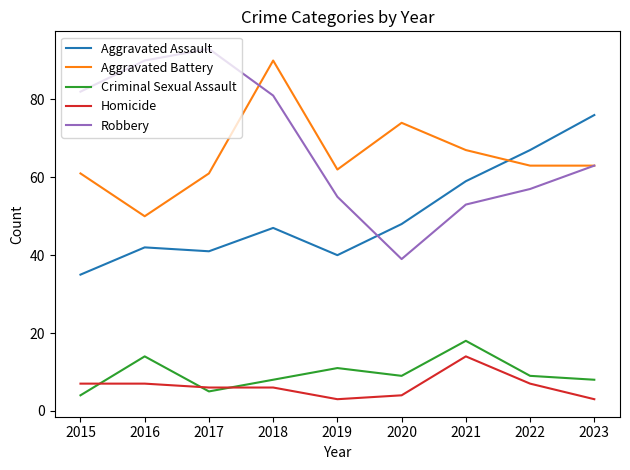

Between 2018 and 2020, which series saw the biggest shift?

Robbery